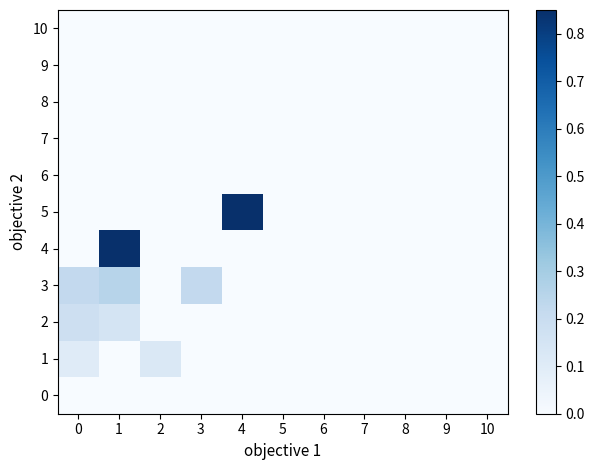

Reading left to right, what are all the values shown in this chart?

0: 0=0.0	1=0.0	2=0.0	3=0.0	4=0.0	5=0.0	6=0.0	7=0.0	8=0.0	9=0.0	10=0.0
1: 0=0.1	1=0.0	2=0.1	3=0.0	4=0.0	5=0.0	6=0.0	7=0.0	8=0.0	9=0.0	10=0.0
2: 0=0.2	1=0.1	2=0.0	3=0.0	4=0.0	5=0.0	6=0.0	7=0.0	8=0.0	9=0.0	10=0.0
3: 0=0.2	1=0.2	2=0.0	3=0.2	4=0.0	5=0.0	6=0.0	7=0.0	8=0.0	9=0.0	10=0.0
4: 0=0.0	1=1.0	2=0.0	3=0.0	4=0.0	5=0.0	6=0.0	7=0.0	8=0.0	9=0.0	10=0.0
5: 0=0.0	1=0.0	2=0.0	3=0.0	4=1.0	5=0.0	6=0.0	7=0.0	8=0.0	9=0.0	10=0.0
6: 0=0.0	1=0.0	2=0.0	3=0.0	4=0.0	5=0.0	6=0.0	7=0.0	8=0.0	9=0.0	10=0.0
7: 0=0.0	1=0.0	2=0.0	3=0.0	4=0.0	5=0.0	6=0.0	7=0.0	8=0.0	9=0.0	10=0.0
8: 0=0.0	1=0.0	2=0.0	3=0.0	4=0.0	5=0.0	6=0.0	7=0.0	8=0.0	9=0.0	10=0.0
9: 0=0.0	1=0.0	2=0.0	3=0.0	4=0.0	5=0.0	6=0.0	7=0.0	8=0.0	9=0.0	10=0.0
10: 0=0.0	1=0.0	2=0.0	3=0.0	4=0.0	5=0.0	6=0.0	7=0.0	8=0.0	9=0.0	10=0.0